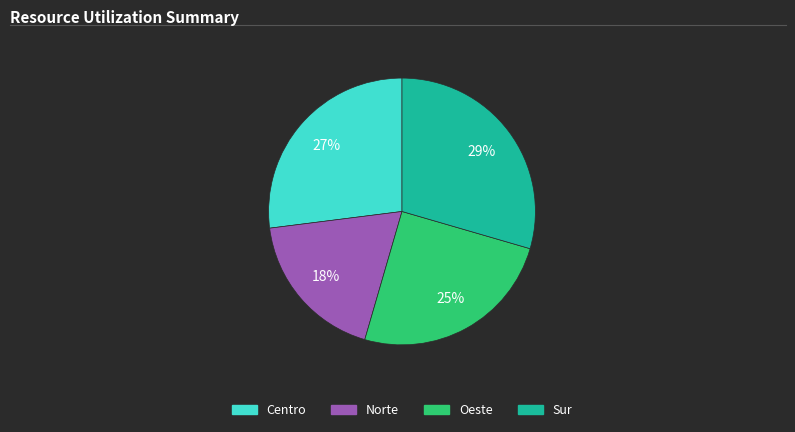

Combined, do Oeste and Centro account for over 50%?

Yes